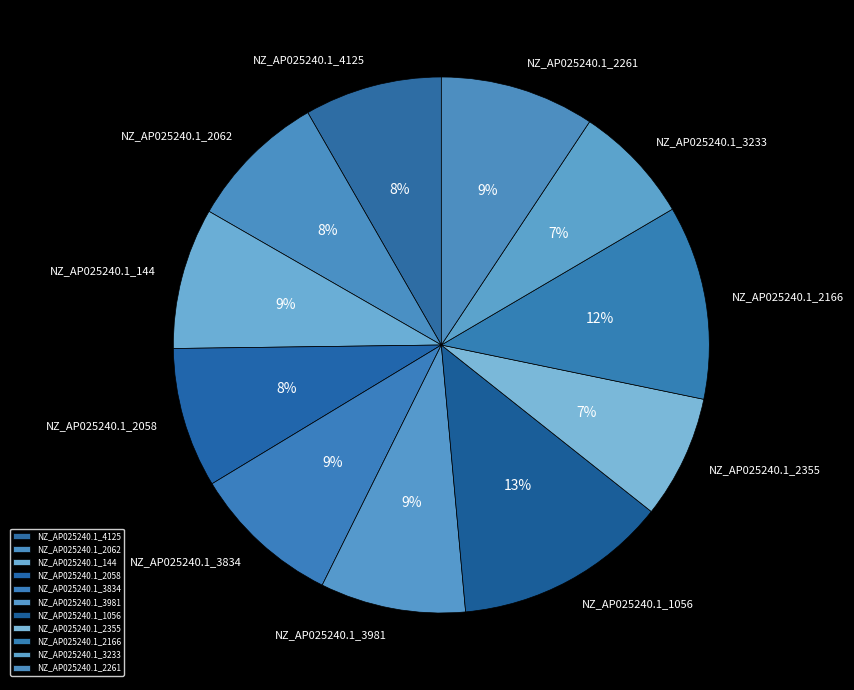

To the nearest percent, what is the combined percentage of NZ_AP025240.1_4125 and NZ_AP025240.1_3834?

17%